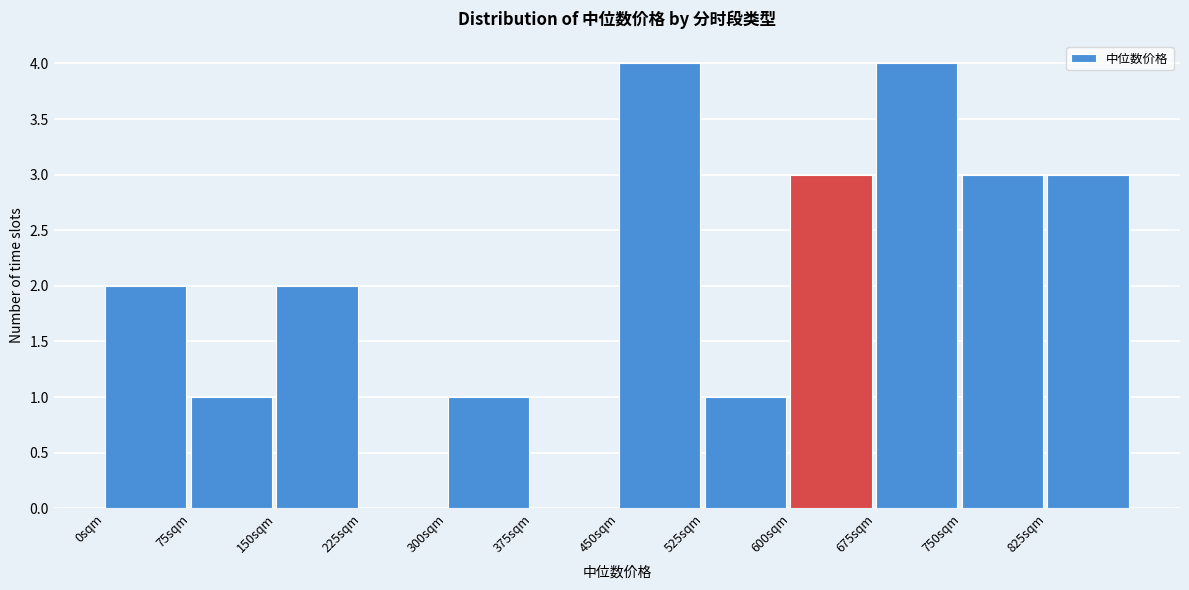

How tall is the bar that spans 750 to 825 on the x-axis? Neither the bar edges nor the heights are printed on the chart, so give them approximately, as read against the axes.

3